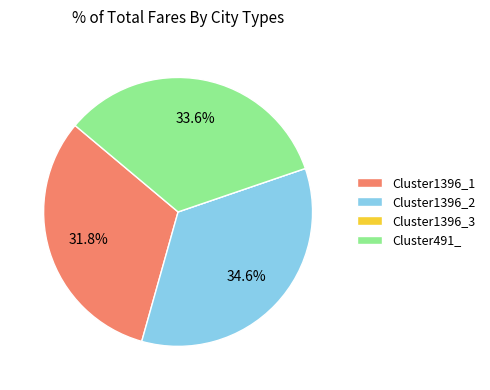

How much of the chart is everything except Cluster1396_2?

65.4%